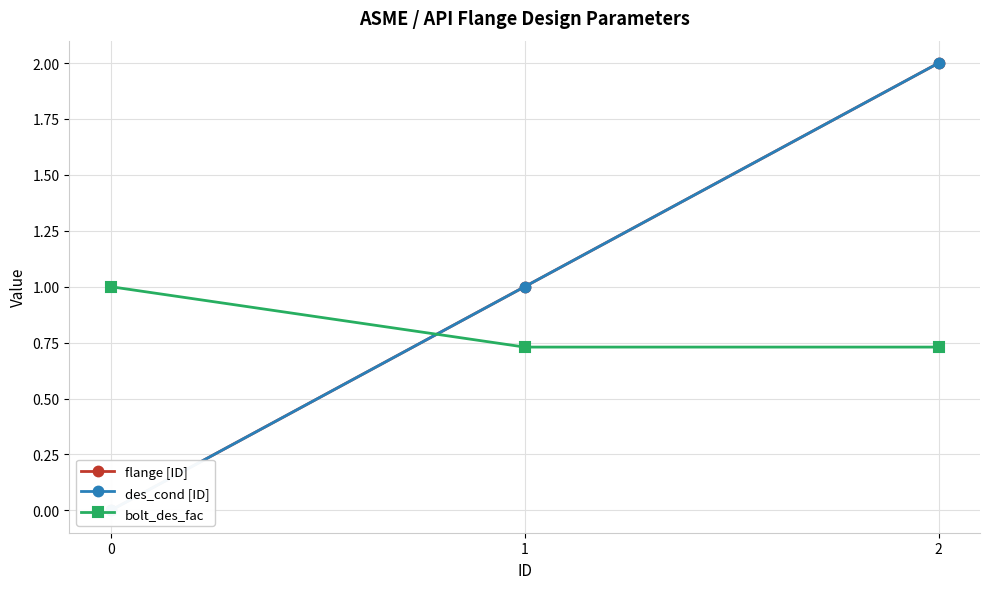

How many data points in flange [ID] are above 1?

1